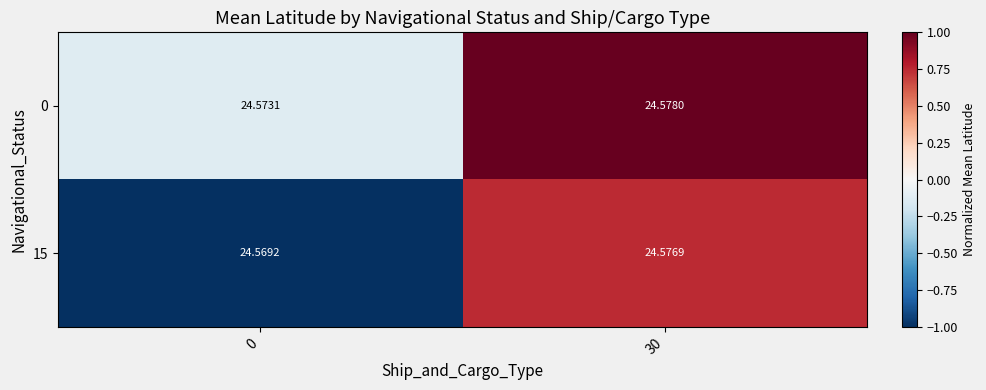

Is the value of 0 at 0 greater than the value of 15 at 0?

Yes